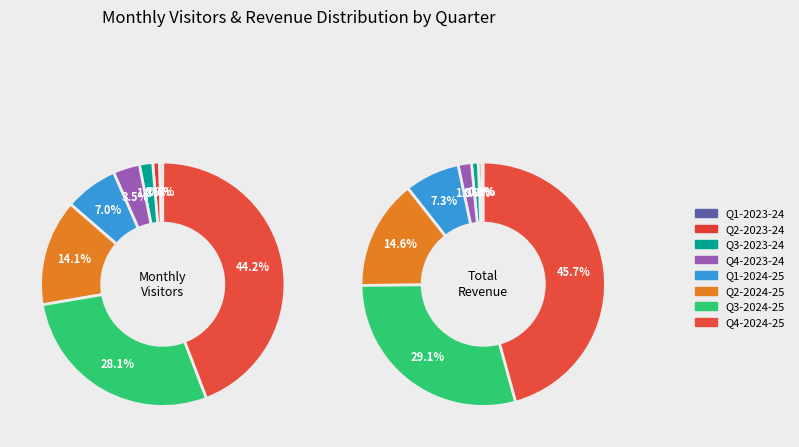

Between Q1-2023-24 and Q3-2024-25, which is larger?

Q3-2024-25